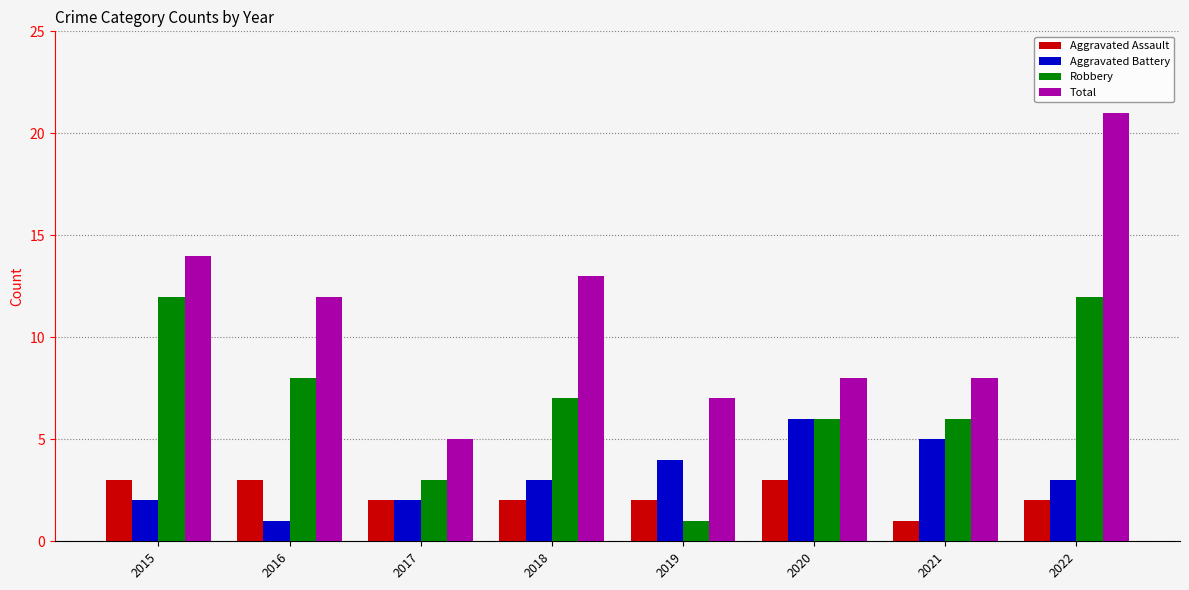

What are all the series names shown in the legend?

Aggravated Assault, Aggravated Battery, Robbery, Total